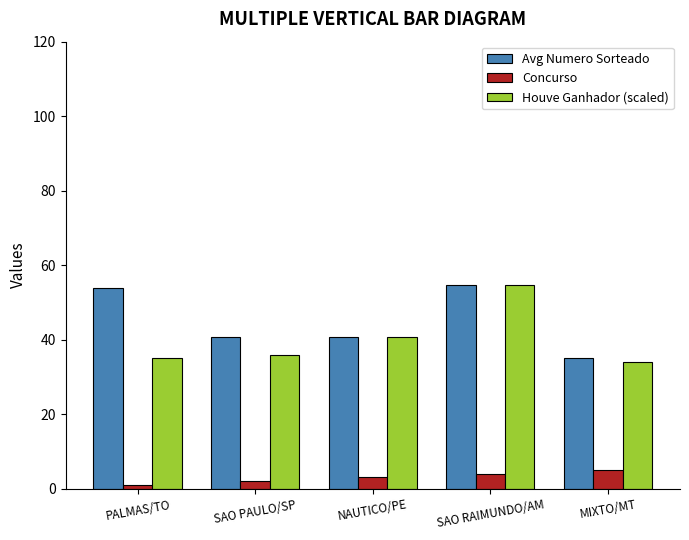

Reading left to right, transcribe all the data shown in this chart.

Avg Numero Sorteado: 53.9	40.6	40.6	54.6	35.0
Concurso: 1.0	2.0	3.0	4.0	5.0
Houve Ganhador (scaled): 35.0	36.0	40.6	54.6	34.0